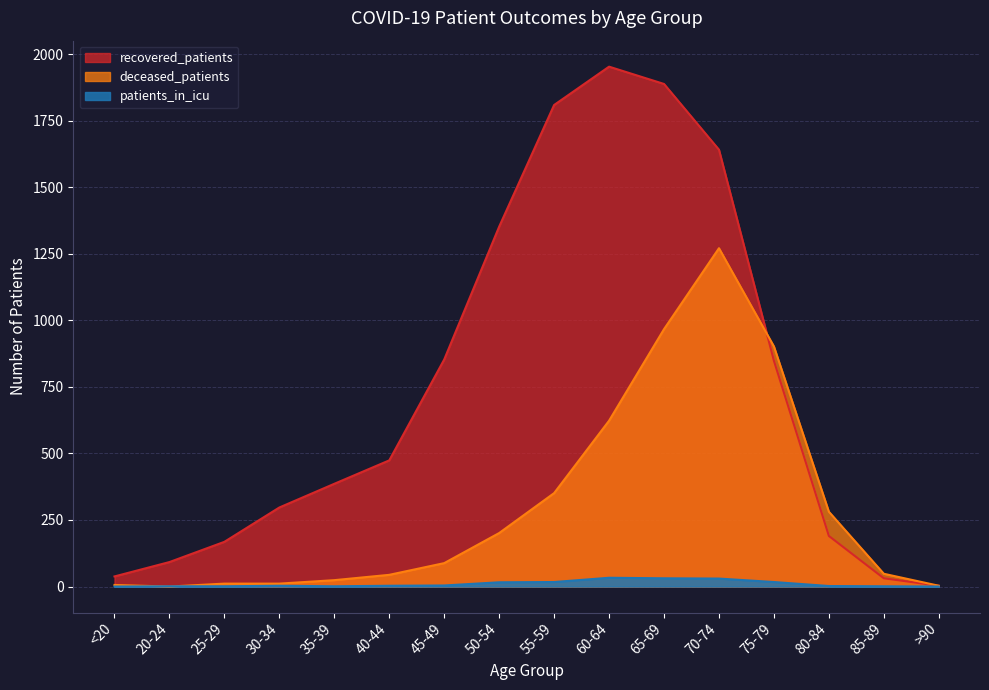

What is the maximum value for deceased_patients?

1271